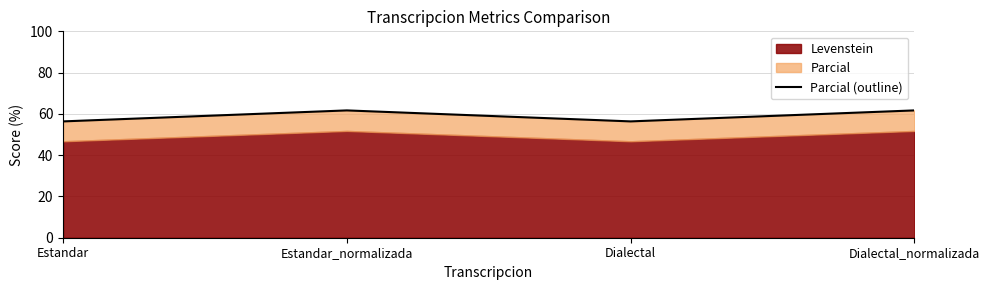

True or false: the data has more than 2 interior local peaks.

False